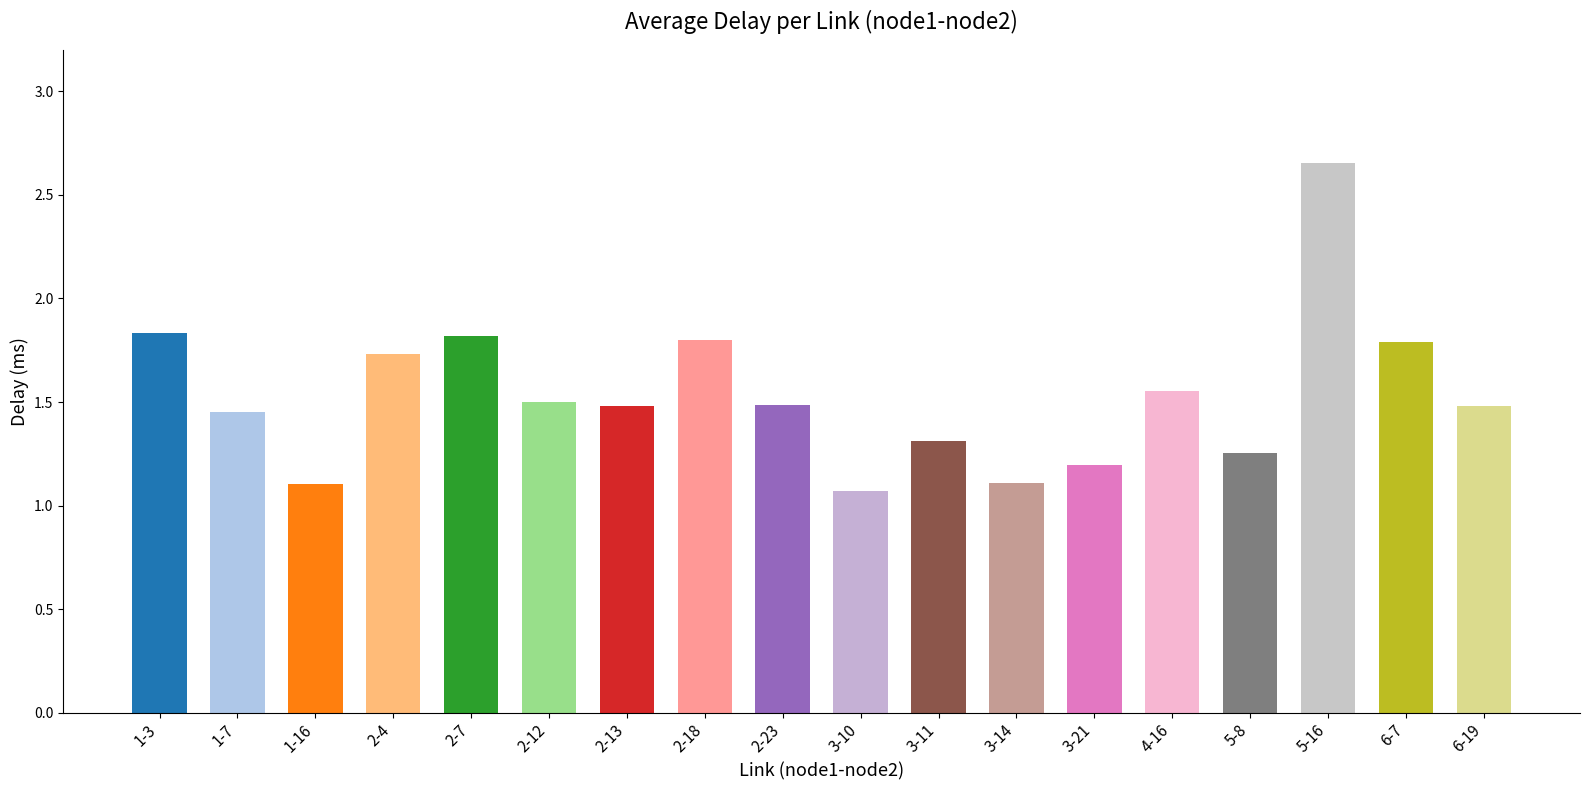

What is the change in value from 3-10 to 6-7?

+0.7